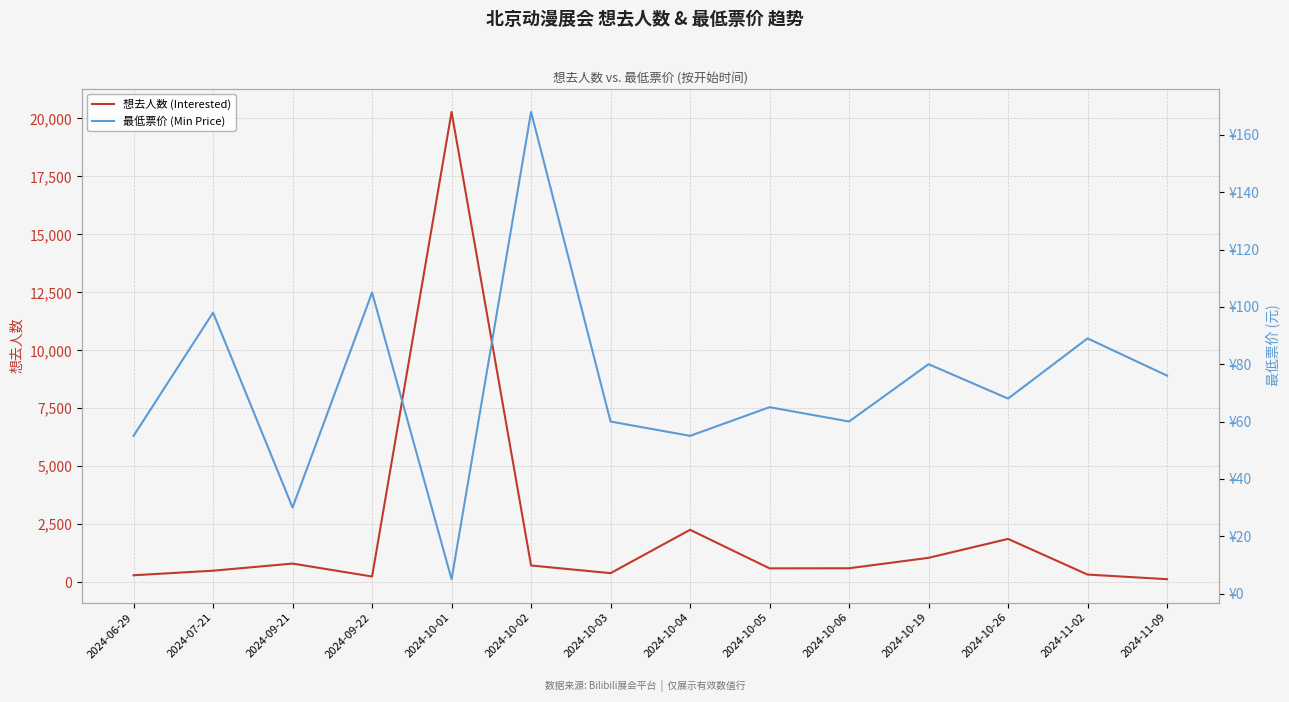

Between 2024-10-03 and 2024-10-06, which is larger?

2024-10-06